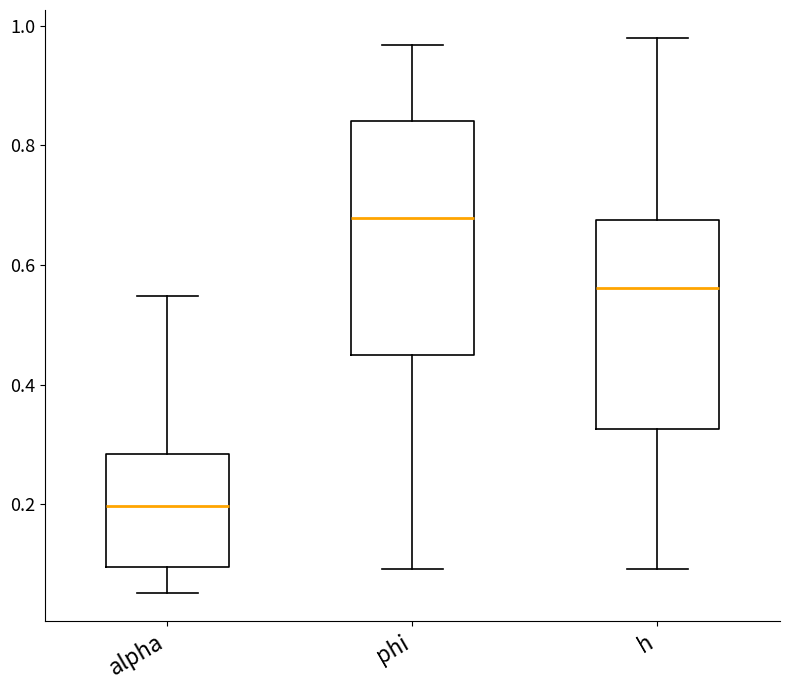

Where does the upper whisker of the box for h end on the y-axis? The values are not printed on the chart, so give them approximately, as read against the axis.

0.98